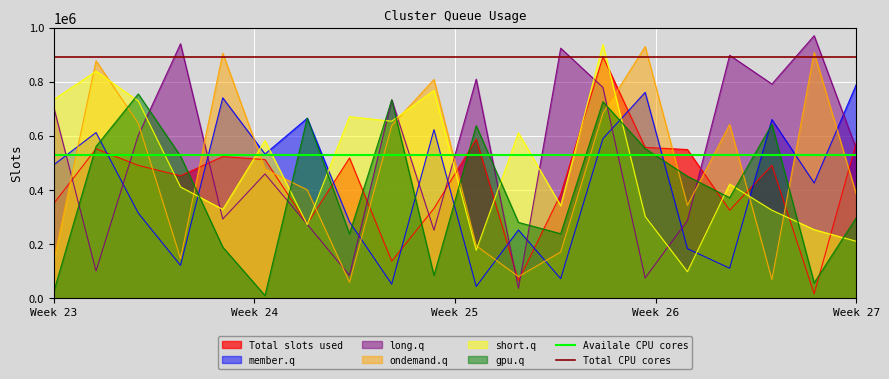

After their last crossing, which series has the higher values: gpu.q or ondemand.q?

ondemand.q